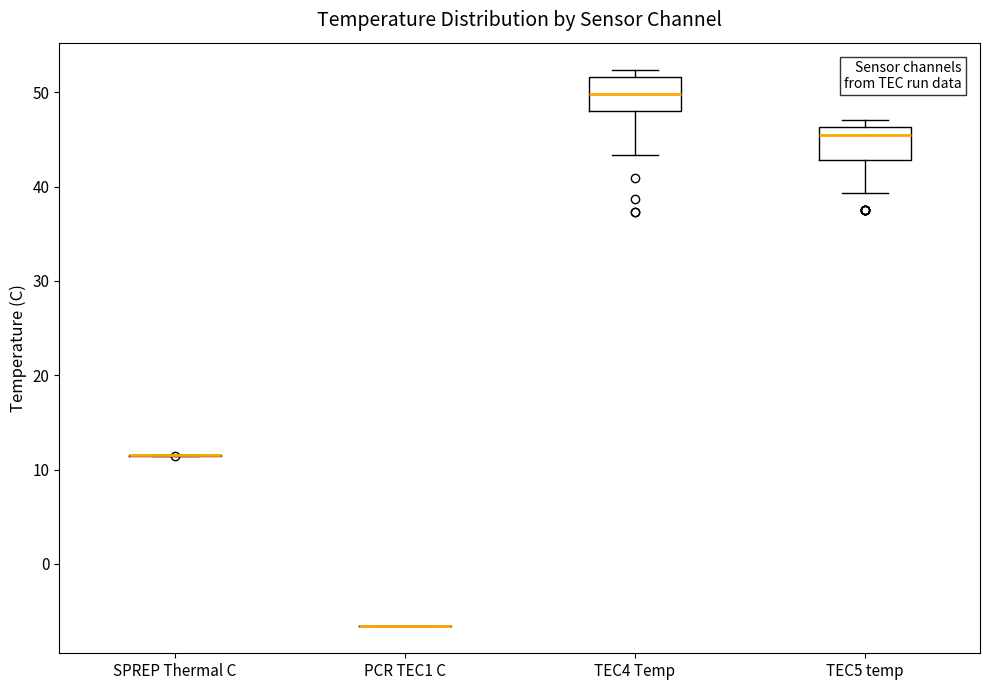

Reading left to right, transcribe this box plot: for each box, give where its median line is, the range the box spans, and where its two whiskers end, as read against the y-axis. The values are not printed on the chart, so give them approximately, as read against the axis.

SPREP Thermal C: box collapsed to a line at 11, whiskers 11 to 12
PCR TEC1 C: box collapsed to a line at -7, whiskers -7 to -7
TEC4 Temp: median 50, box 48 to 52, whiskers 43 to 52 (just above the box's upper edge)
TEC5 temp: median 46 (just below the box's upper edge), box 43 to 46, whiskers 39 to 47